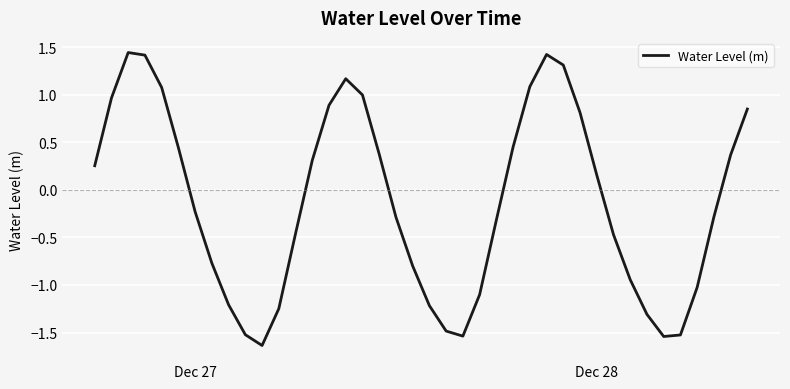

What is the difference between the maximum and minimum values?

3.1